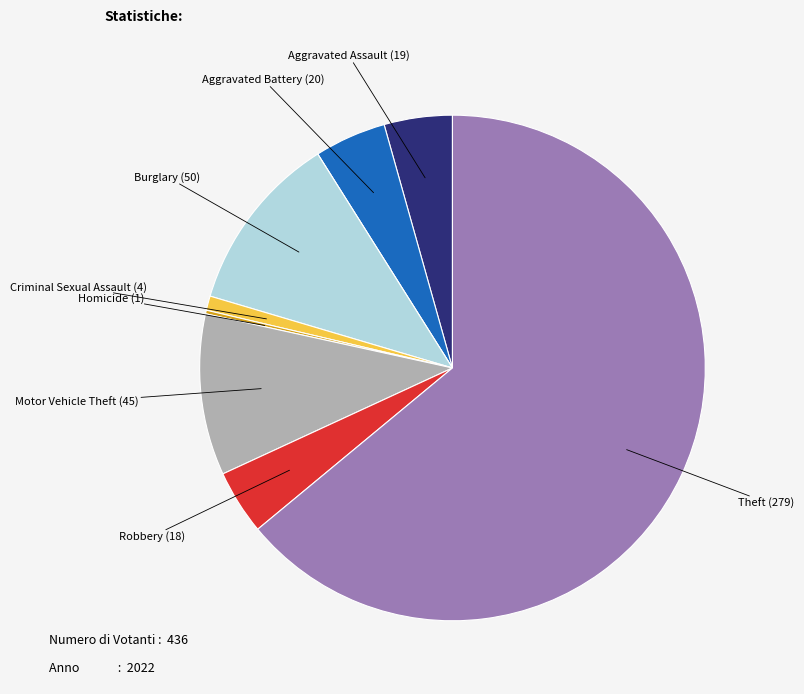

Is there a majority slice in this chart?

Yes